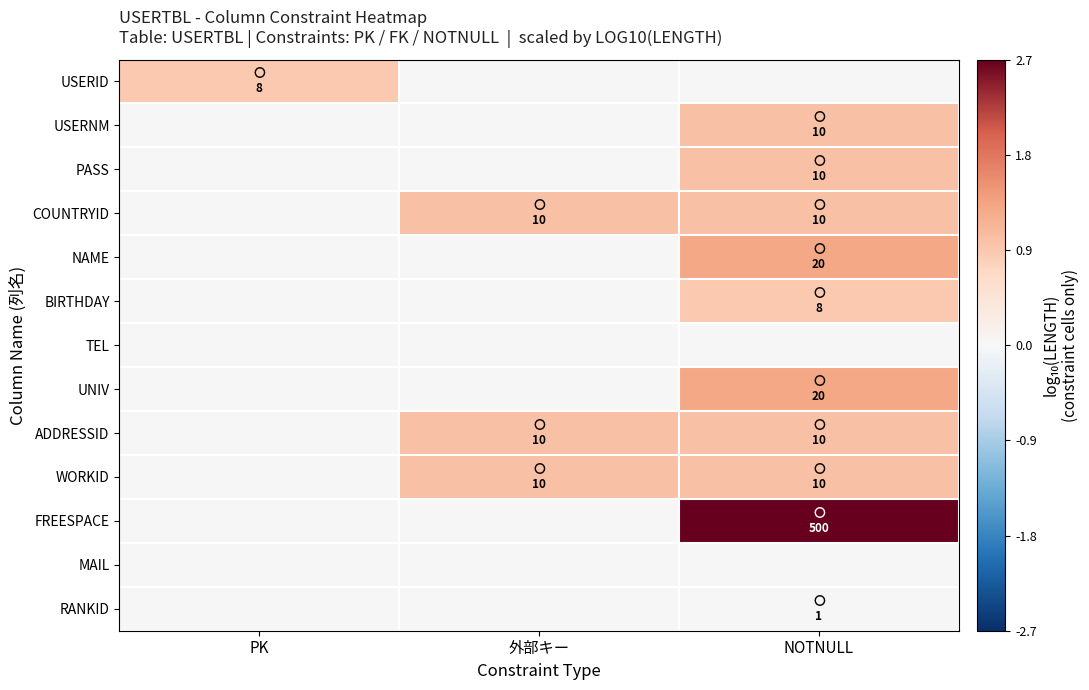

Reading right to left, transcribe all the data shown in this chart.

USERID: NOTNULL=0.0	外部キー=0.0	PK=0.9
USERNM: NOTNULL=1.0	外部キー=0.0	PK=0.0
PASS: NOTNULL=1.0	外部キー=0.0	PK=0.0
COUNTRYID: NOTNULL=1.0	外部キー=1.0	PK=0.0
NAME: NOTNULL=1.3	外部キー=0.0	PK=0.0
BIRTHDAY: NOTNULL=0.9	外部キー=0.0	PK=0.0
TEL: NOTNULL=0.0	外部キー=0.0	PK=0.0
UNIV: NOTNULL=1.3	外部キー=0.0	PK=0.0
ADDRESSID: NOTNULL=1.0	外部キー=1.0	PK=0.0
WORKID: NOTNULL=1.0	外部キー=1.0	PK=0.0
FREESPACE: NOTNULL=2.7	外部キー=0.0	PK=0.0
MAIL: NOTNULL=0.0	外部キー=0.0	PK=0.0
RANKID: NOTNULL=0.0	外部キー=0.0	PK=0.0